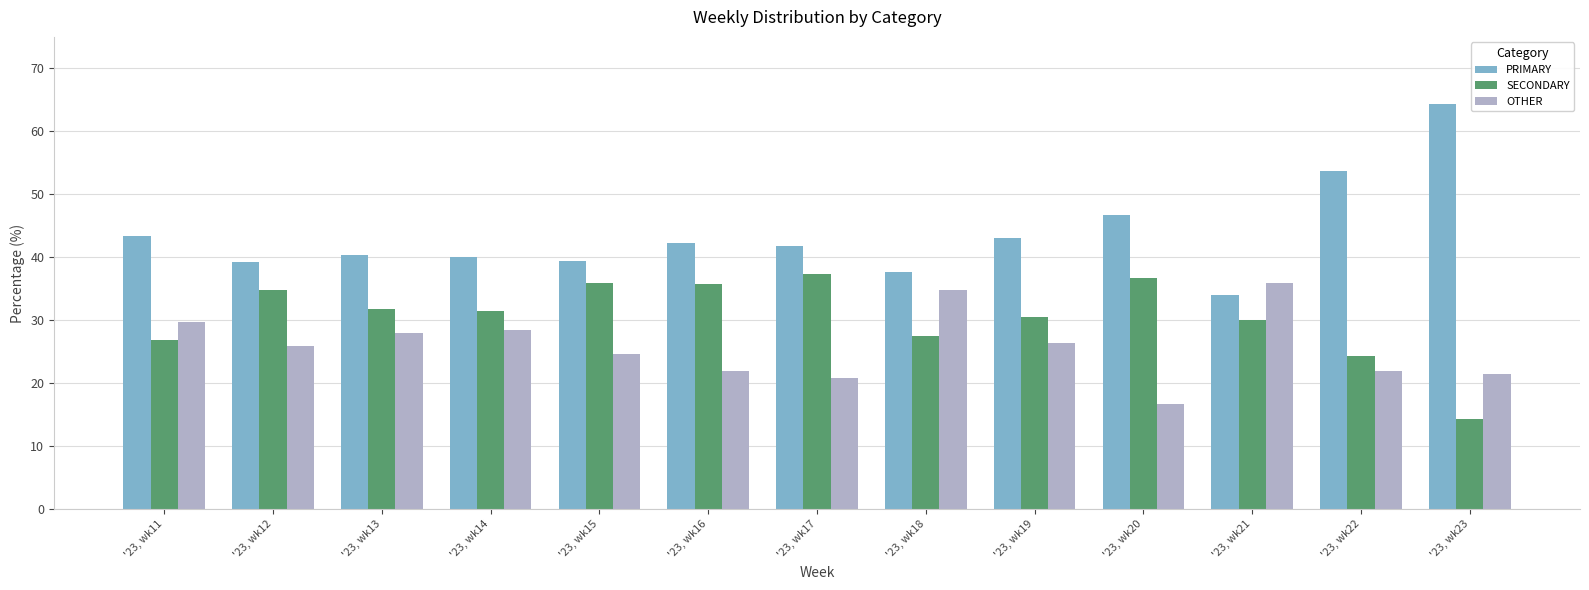

List the series in order of their overall mean, lowest first.

OTHER, SECONDARY, PRIMARY